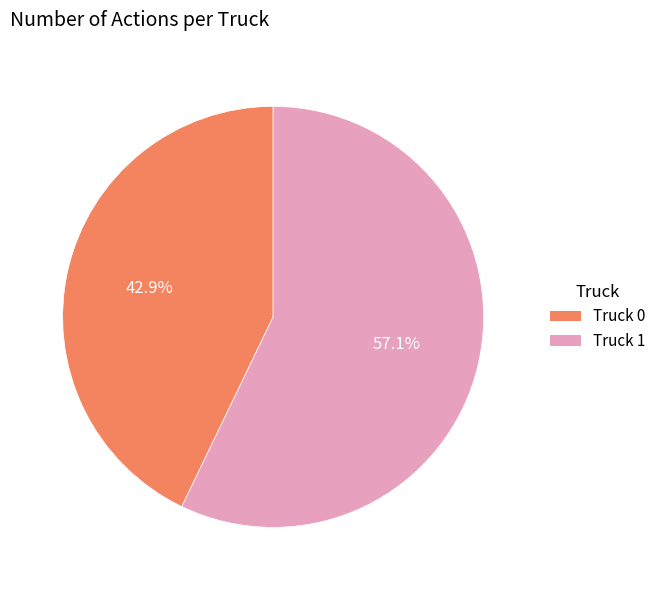

How many segments does this pie chart have?

2